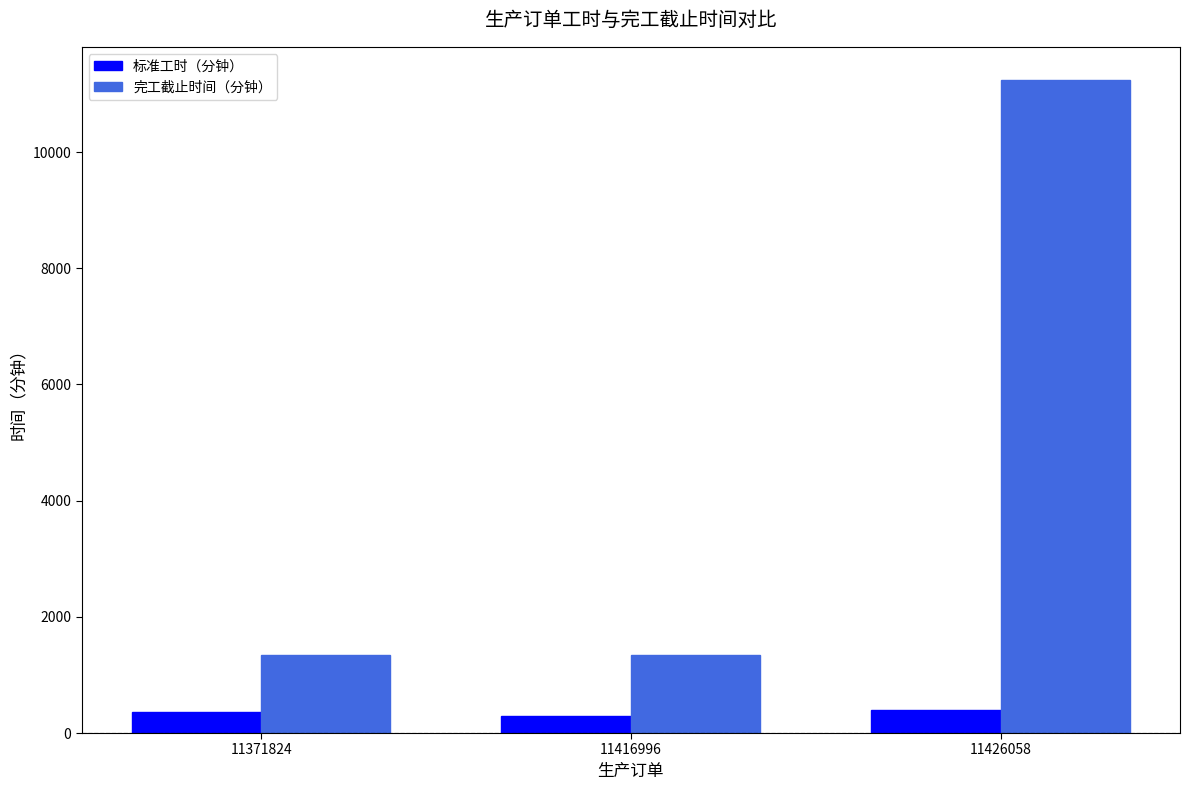

Rank the series at 11416996 from highest to lowest value.

完工截止时间（分钟）, 标准工时（分钟）